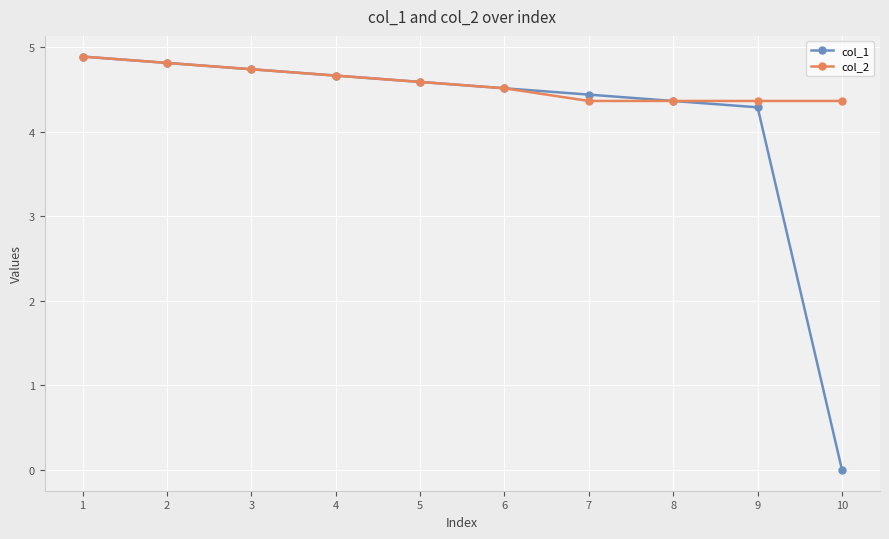

What is the approximate value of col_1 at 7?

4.4